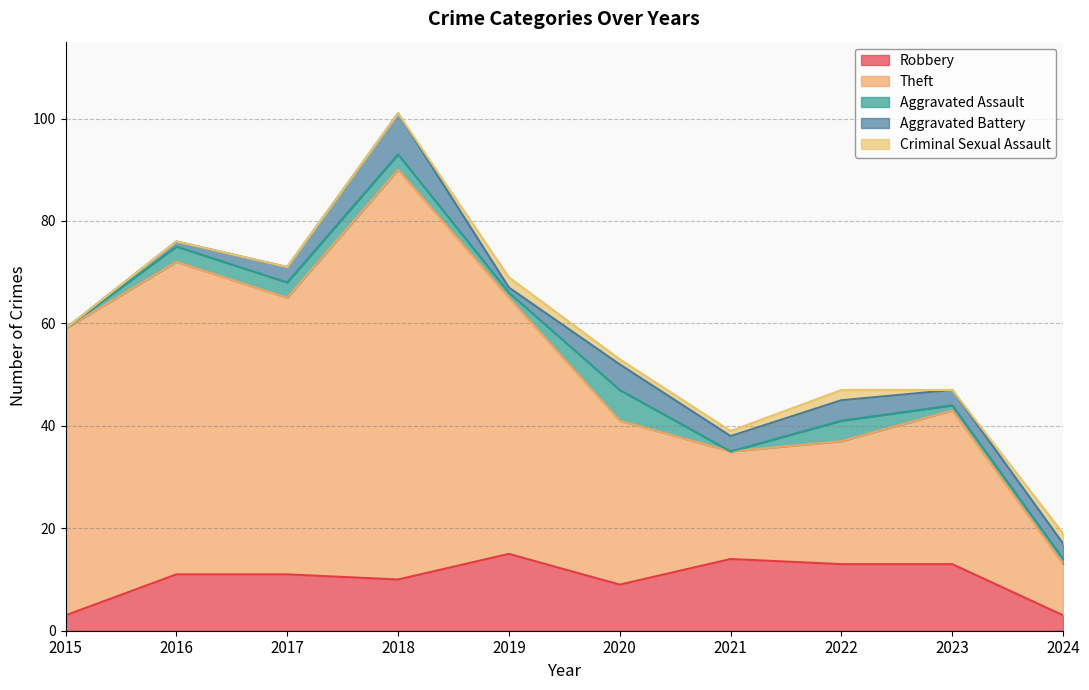

At which category does the chart reach its minimum across all series?

2015